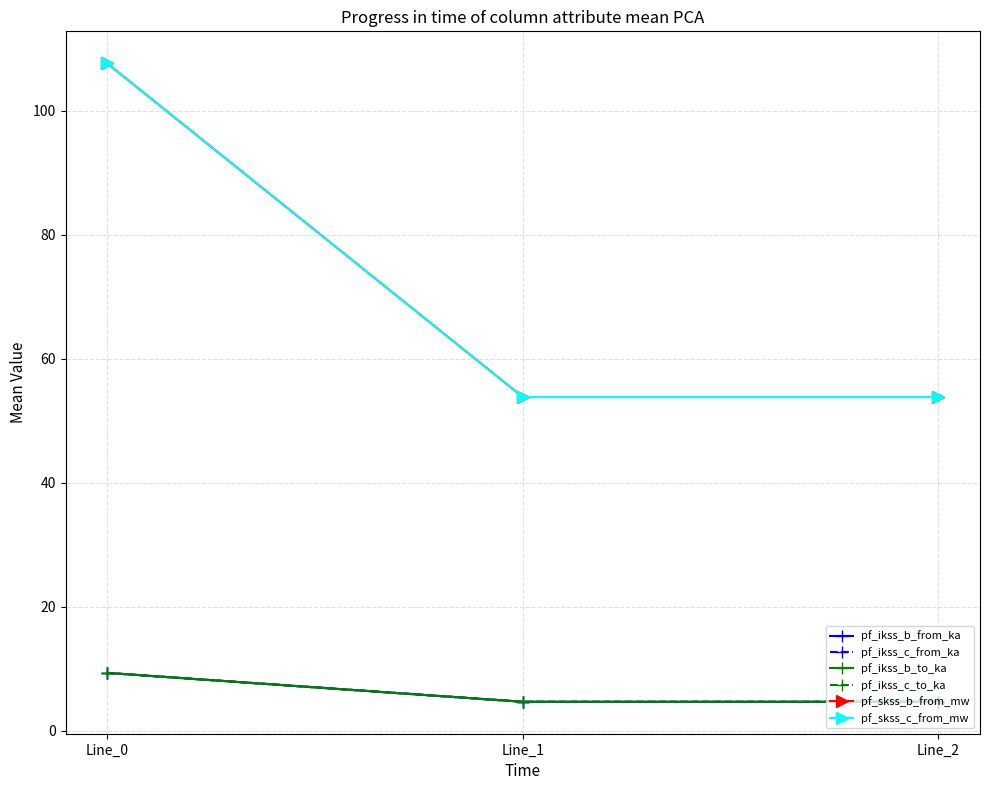

List the labels in order of pf_ikss_c_to_ka value, largest first.

Line_0, Line_1, Line_2